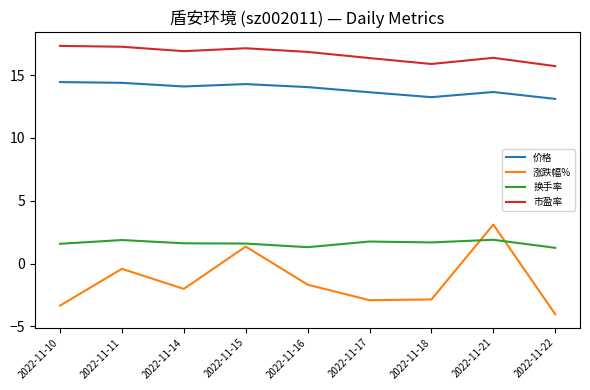

Between 2022-11-14 and 2022-11-21, which series saw the biggest shift?

涨跌幅%